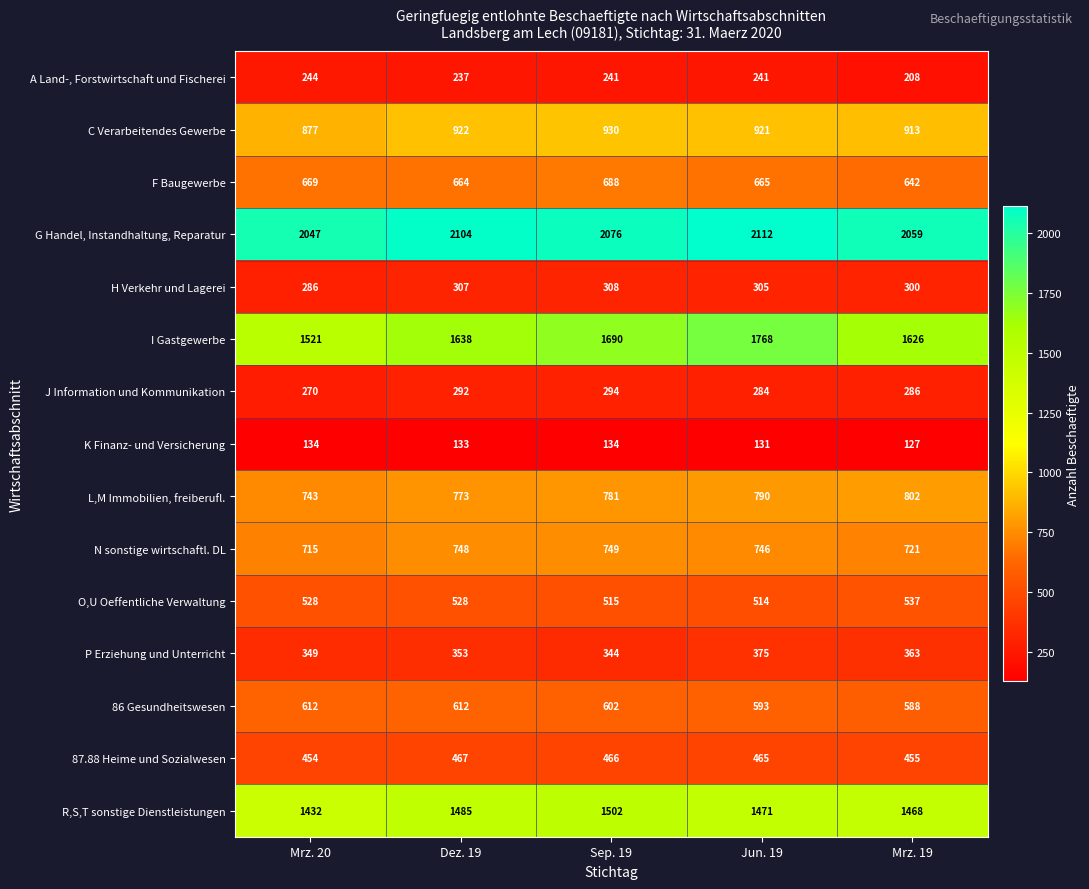

How many distinct data groups are displayed?

15